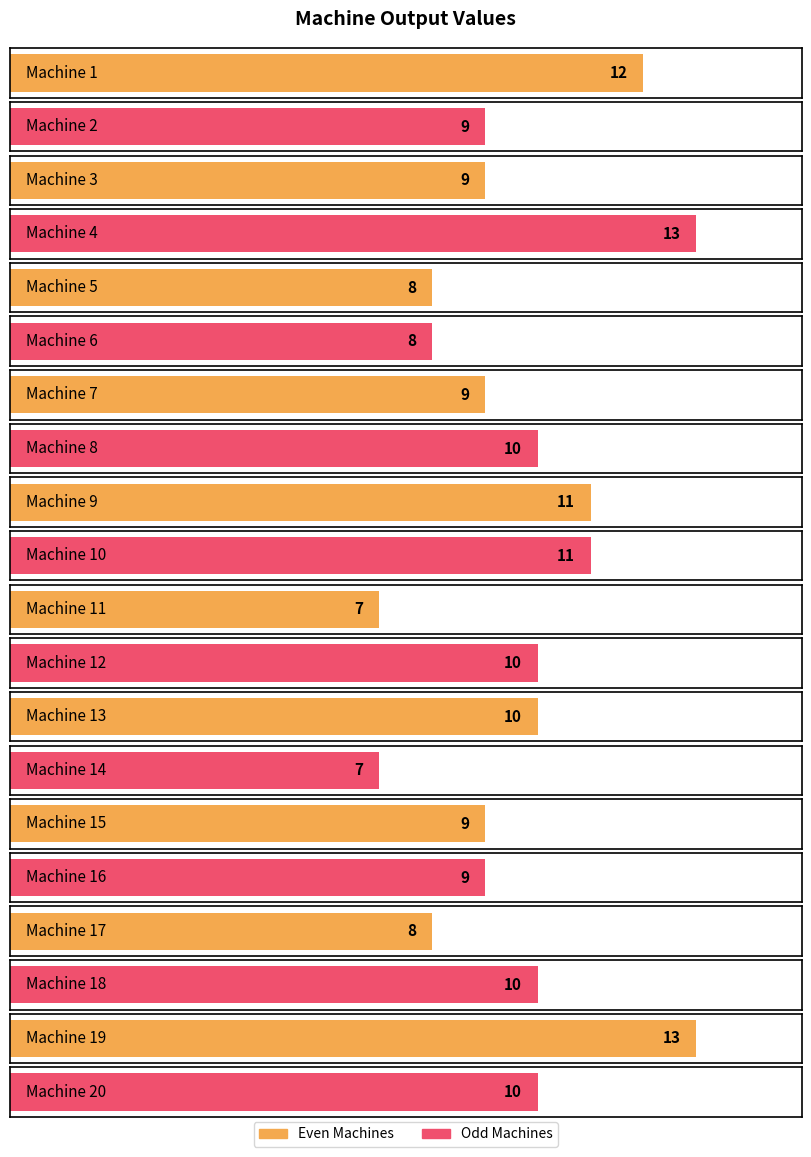

List the labels in order of value, largest first.

Machine 4, Machine 19, Machine 1, Machine 9, Machine 10, Machine 8, Machine 12, Machine 13, Machine 18, Machine 20, Machine 2, Machine 3, Machine 7, Machine 15, Machine 16, Machine 5, Machine 6, Machine 17, Machine 11, Machine 14